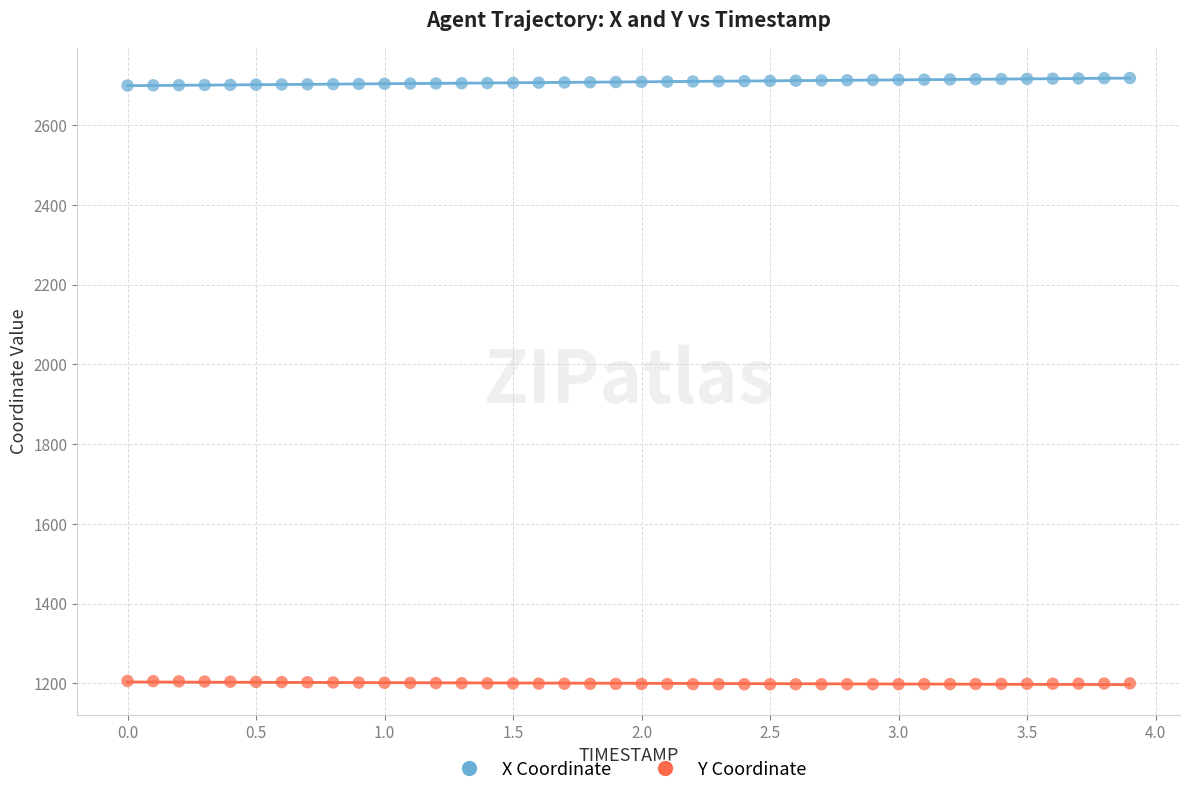

Which series reaches the minimum Y coordinate?

Y Coordinate